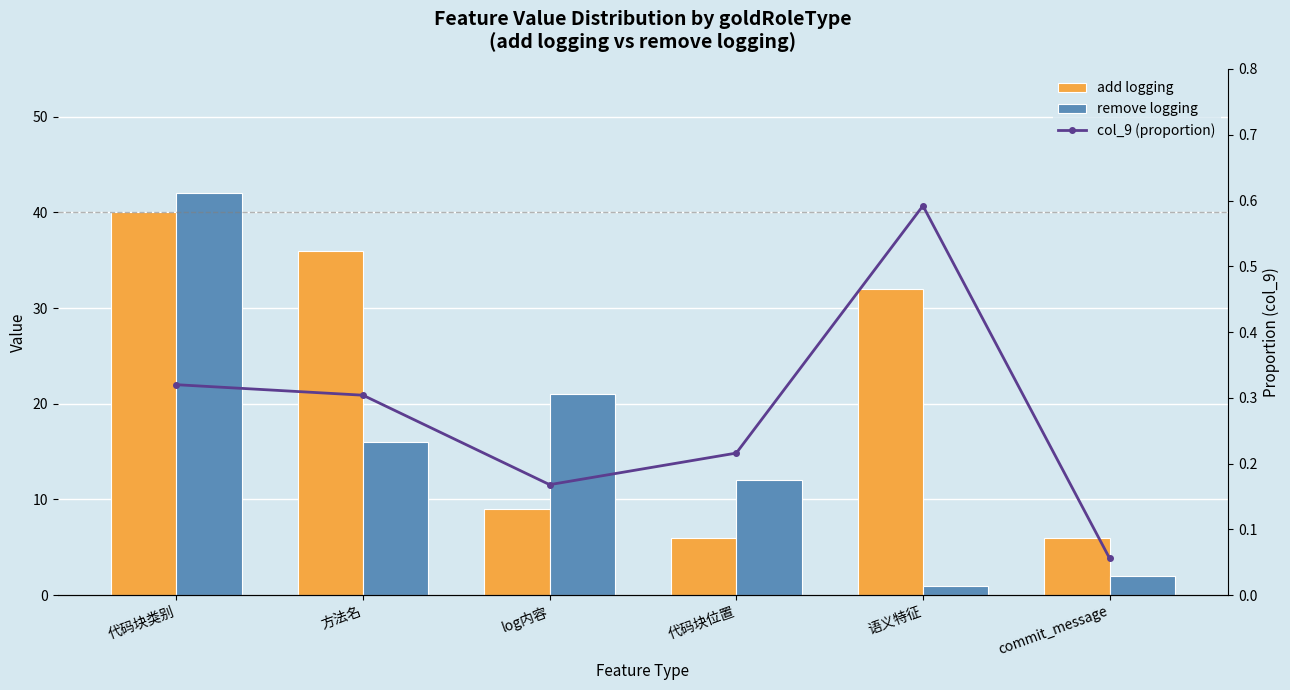

What is the sum of the remove logging values at 方法名 and log内容?

37.0